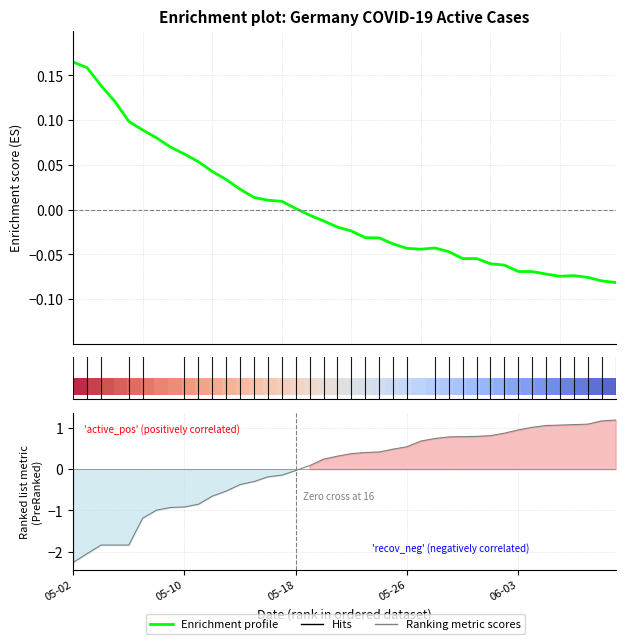

Is this an area chart (filled region under the line)?

No